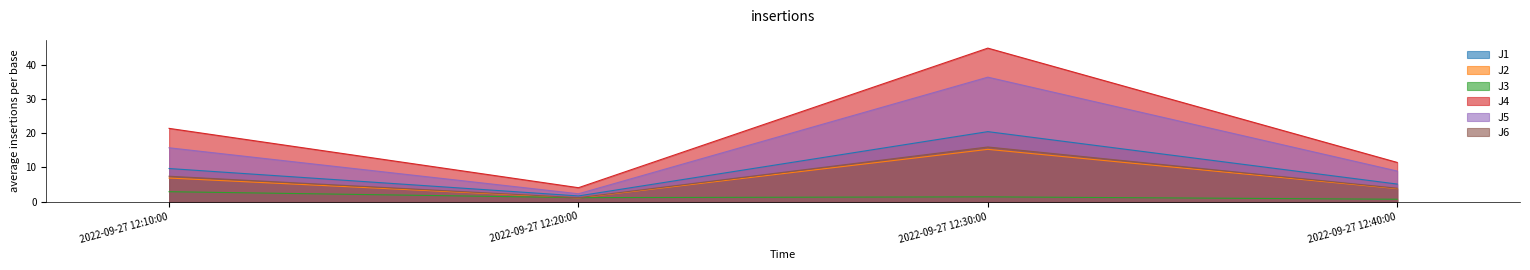

Reading left to right, extract all data points from this chart.

J1: 2022-09-27 12:10:00=9.7	2022-09-27 12:20:00=1.7	2022-09-27 12:30:00=20.5	2022-09-27 12:40:00=5.1
J2: 2022-09-27 12:10:00=6.9	2022-09-27 12:20:00=1.1	2022-09-27 12:30:00=15.3	2022-09-27 12:40:00=3.8
J3: 2022-09-27 12:10:00=2.9	2022-09-27 12:20:00=1.2	2022-09-27 12:30:00=1.4	2022-09-27 12:40:00=0.7
J4: 2022-09-27 12:10:00=21.4	2022-09-27 12:20:00=4.1	2022-09-27 12:30:00=44.9	2022-09-27 12:40:00=11.5
J5: 2022-09-27 12:10:00=15.8	2022-09-27 12:20:00=2.3	2022-09-27 12:30:00=36.4	2022-09-27 12:40:00=8.9
J6: 2022-09-27 12:10:00=7.4	2022-09-27 12:20:00=1.2	2022-09-27 12:30:00=16.0	2022-09-27 12:40:00=3.9